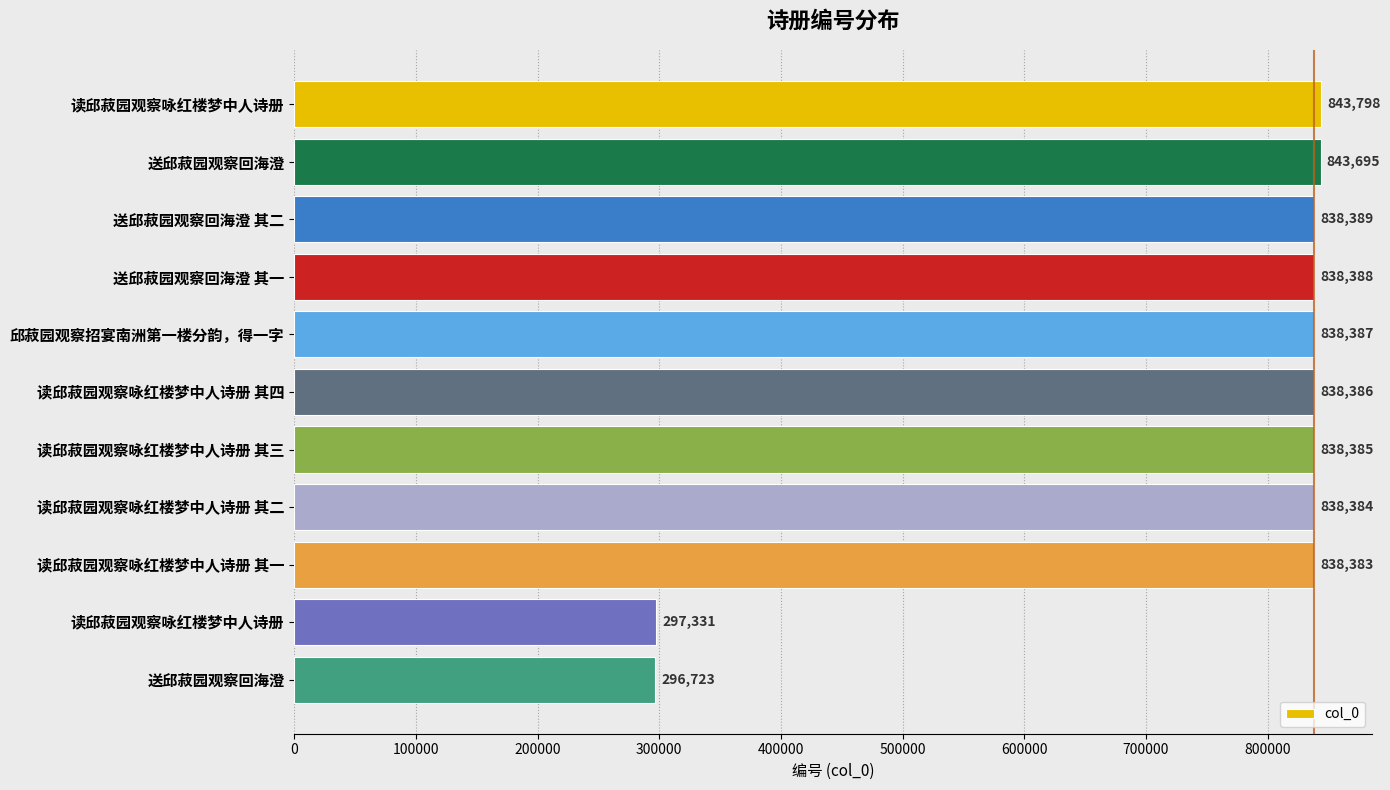

Are the bars horizontal?

Yes